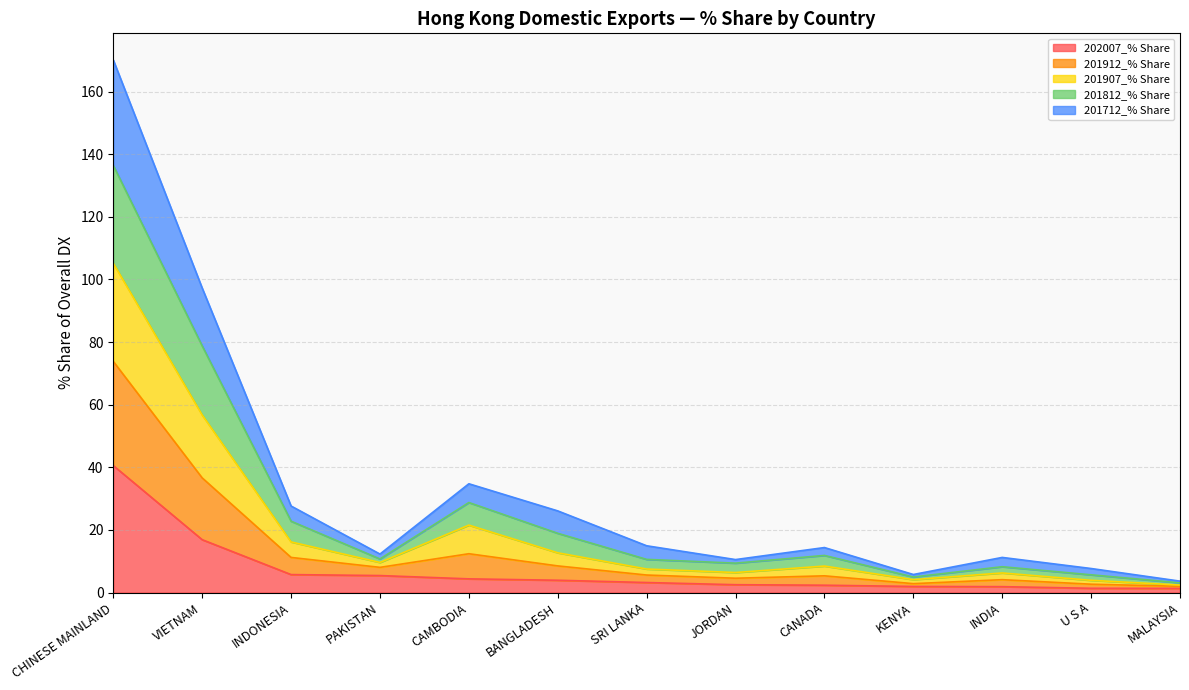

What is the total value across all series at INDIA?

11.2